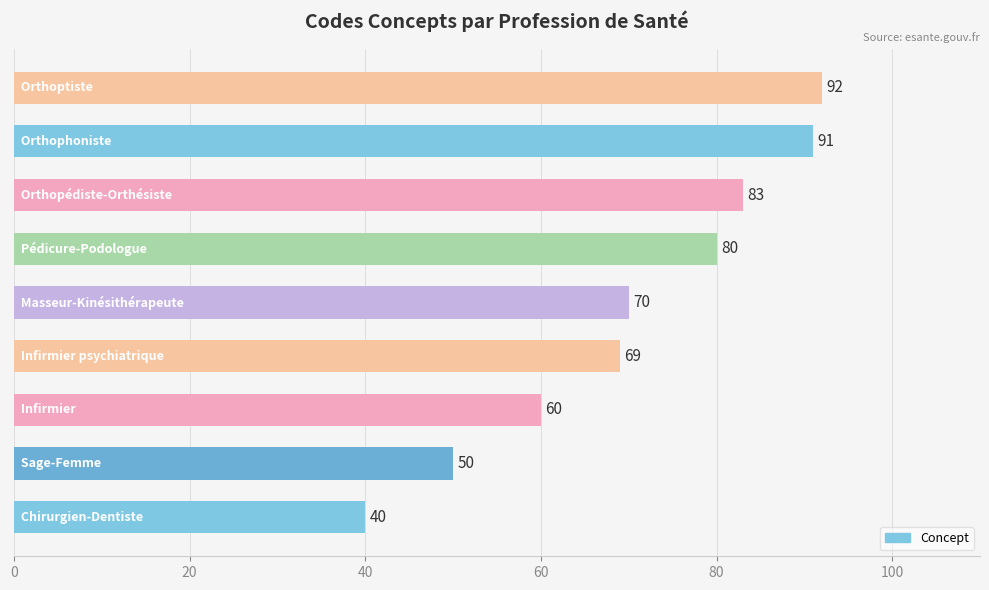

What is the minimum value shown in the chart?

40